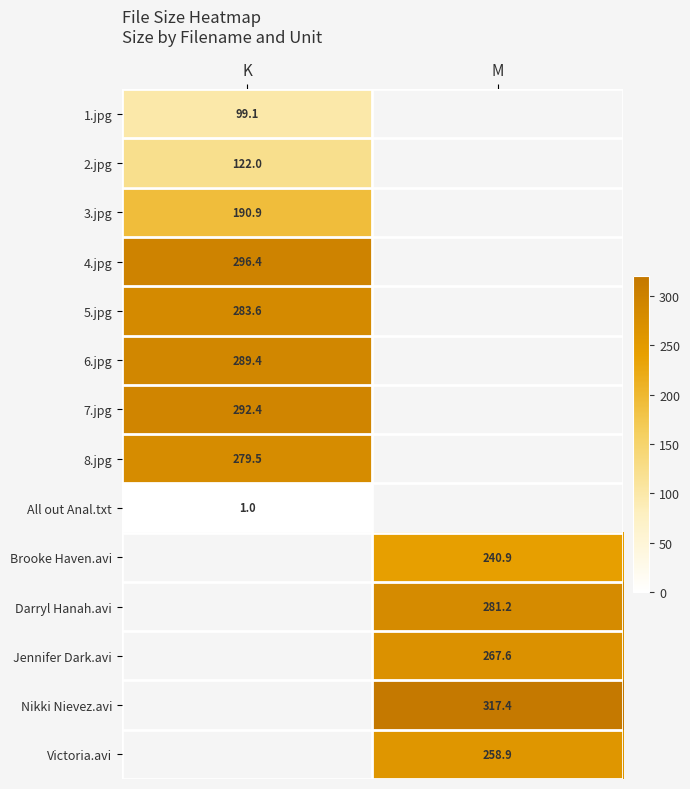

How many distinct data groups are displayed?

14